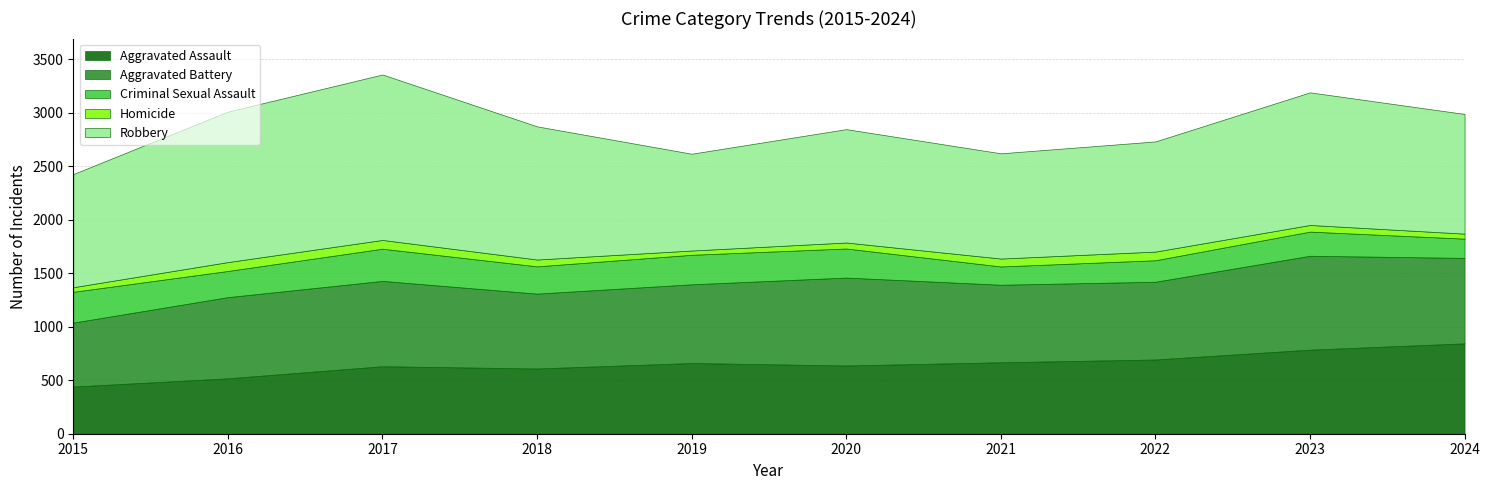

Which category has the lowest value across all series?

2019